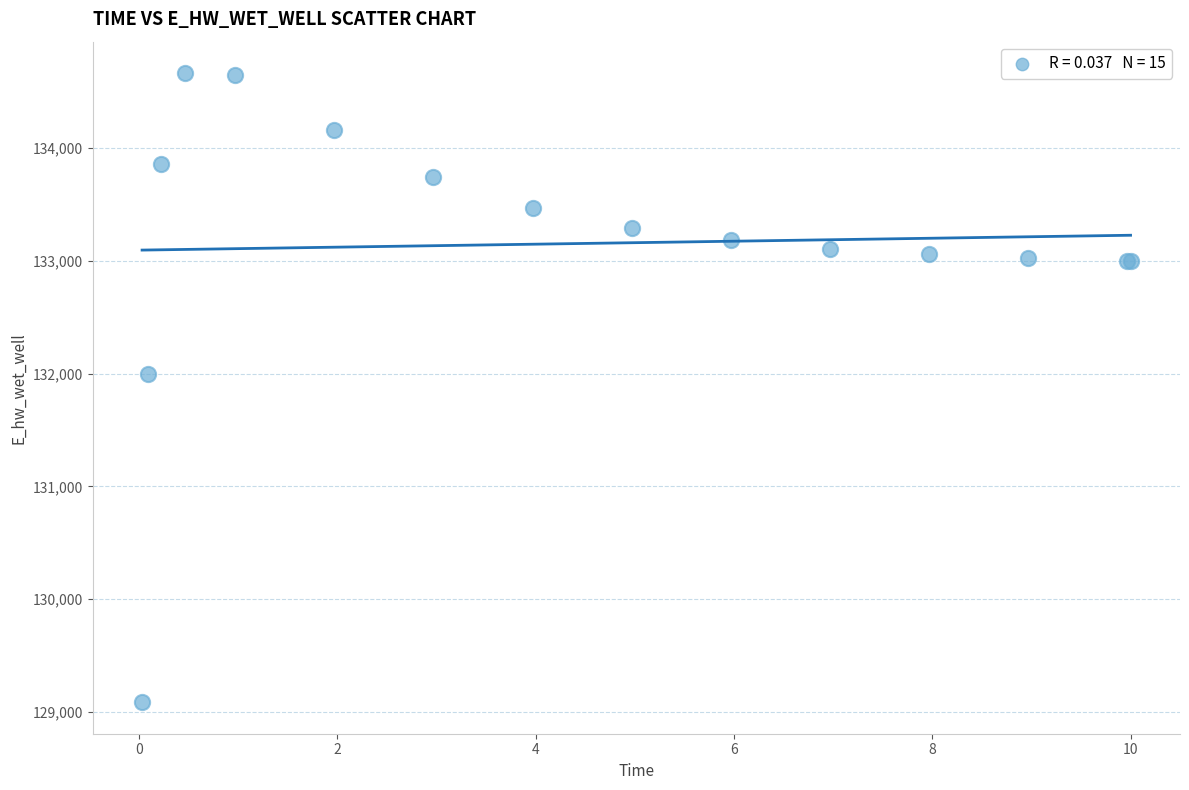

What Y value in the scatter plot is closest to 131875?

131996.7